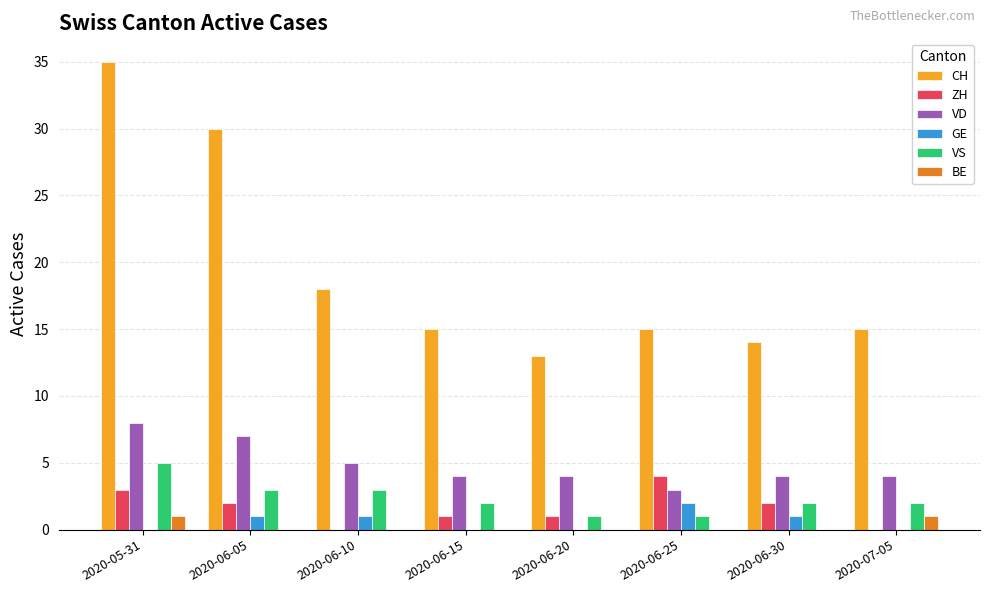

True or false: ZH has a value of 4 at 2020-06-25.

True